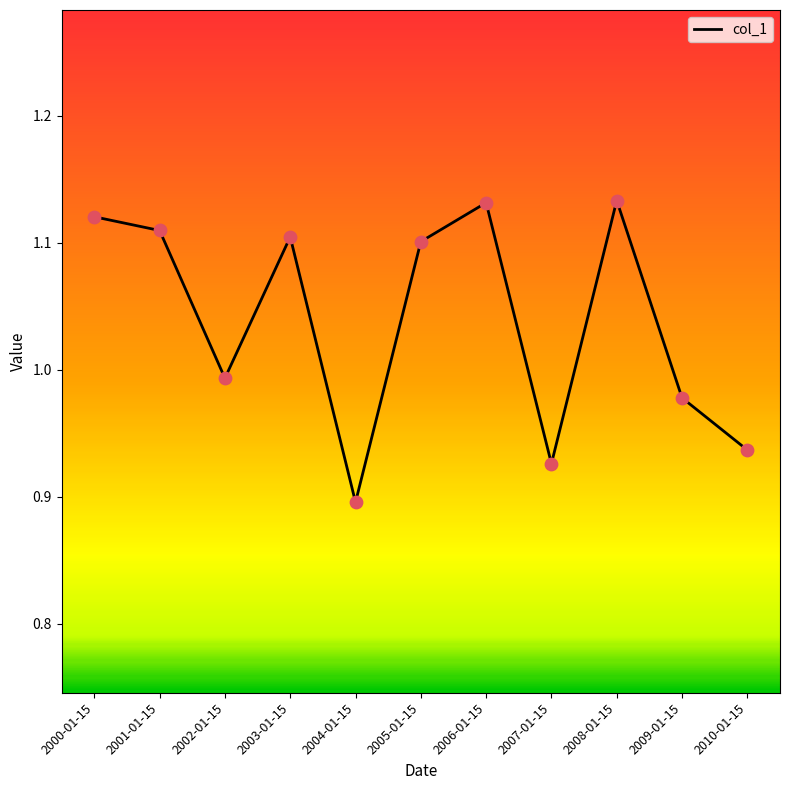

What is the change in value from 2008-01-15 to 2009-01-15?

-0.2